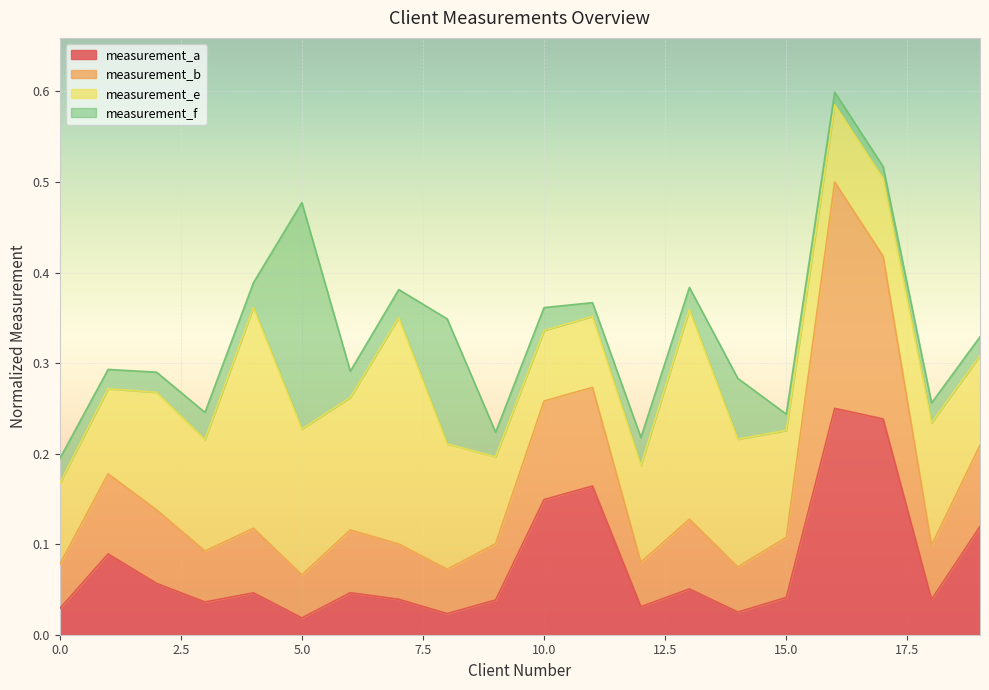

What is the difference between the maximum and minimum values in the measurement_a series?

0.2